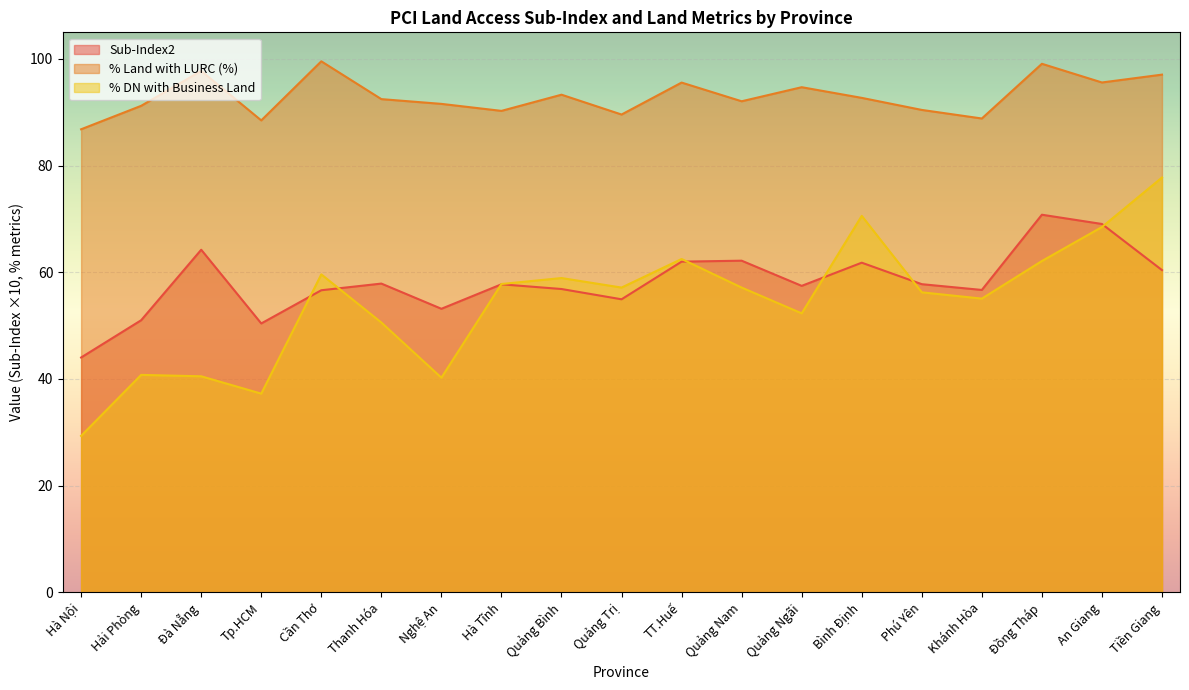

What is the difference between the second highest and second lowest values in the % DN with Business Land series?

33.3